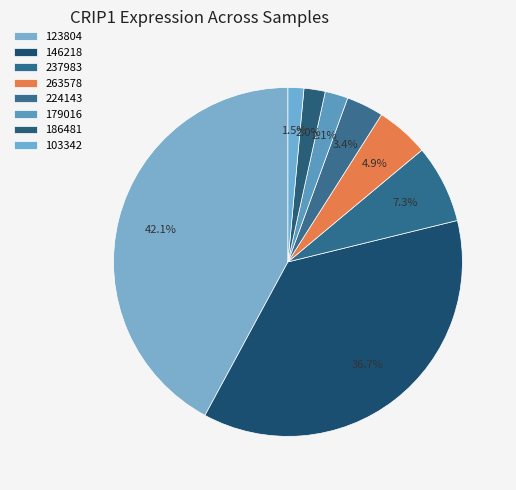

Which has a higher value, 237983 or 103342?

237983